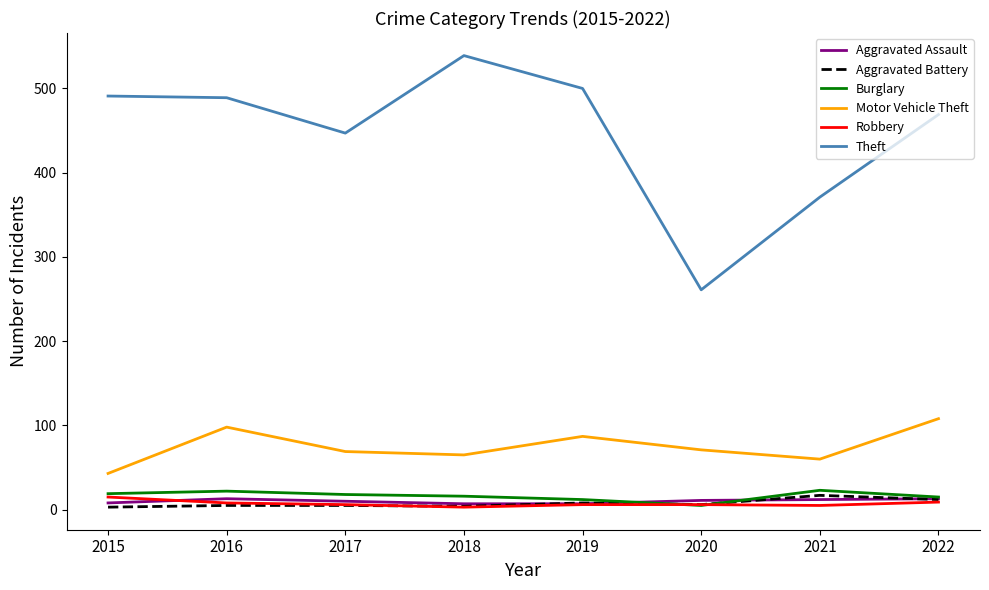

True or false: Aggravated Assault has a value of 7 at 2018.

True